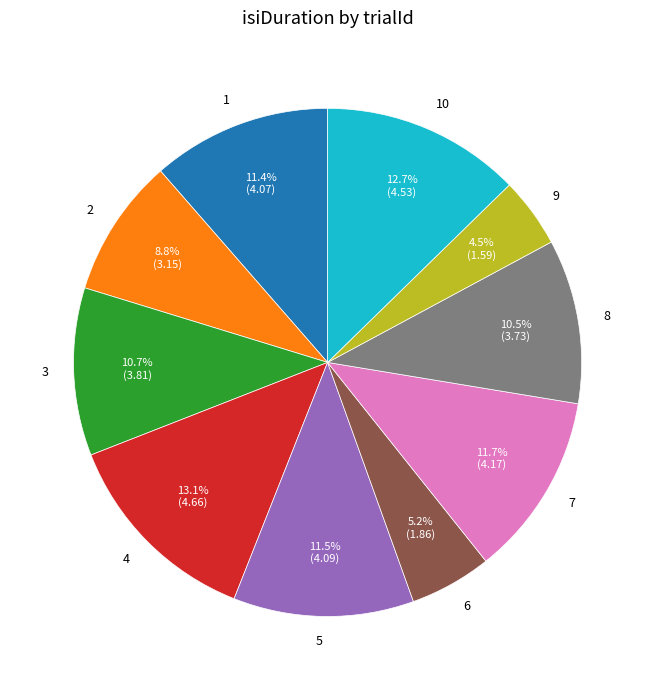

What is the ratio of the value at 3 to the value at 5?

0.9